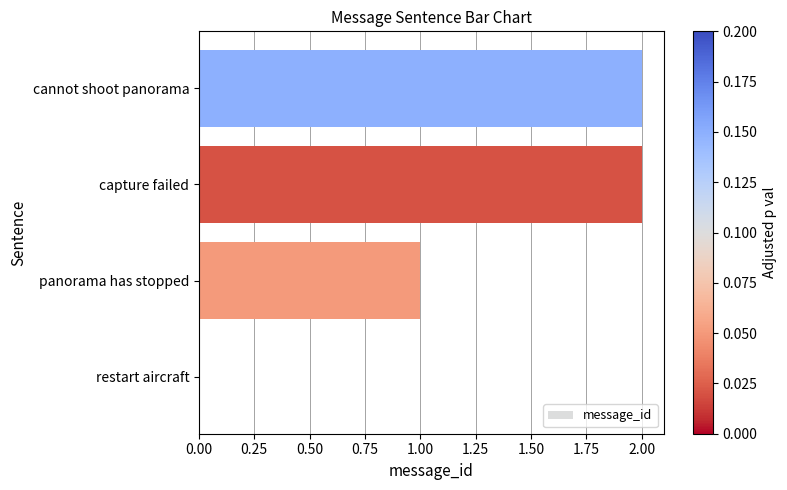

How many positive values are there?

3